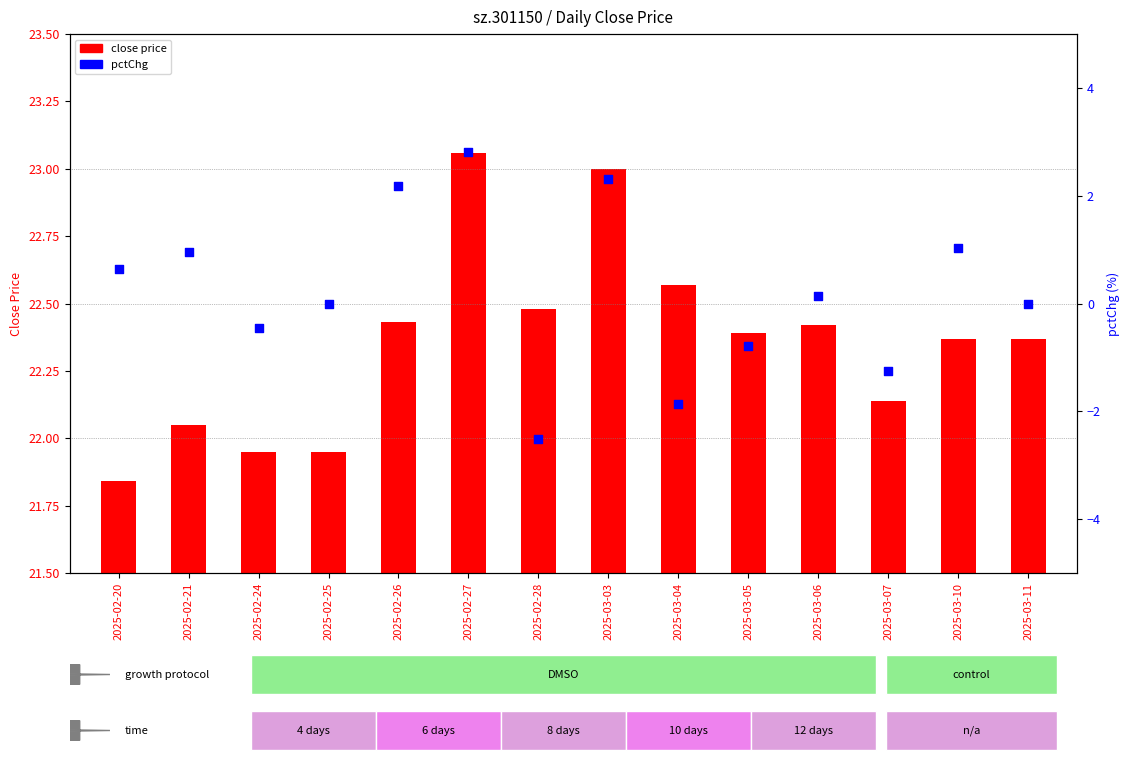

Which series has the largest total across all categories?

close price